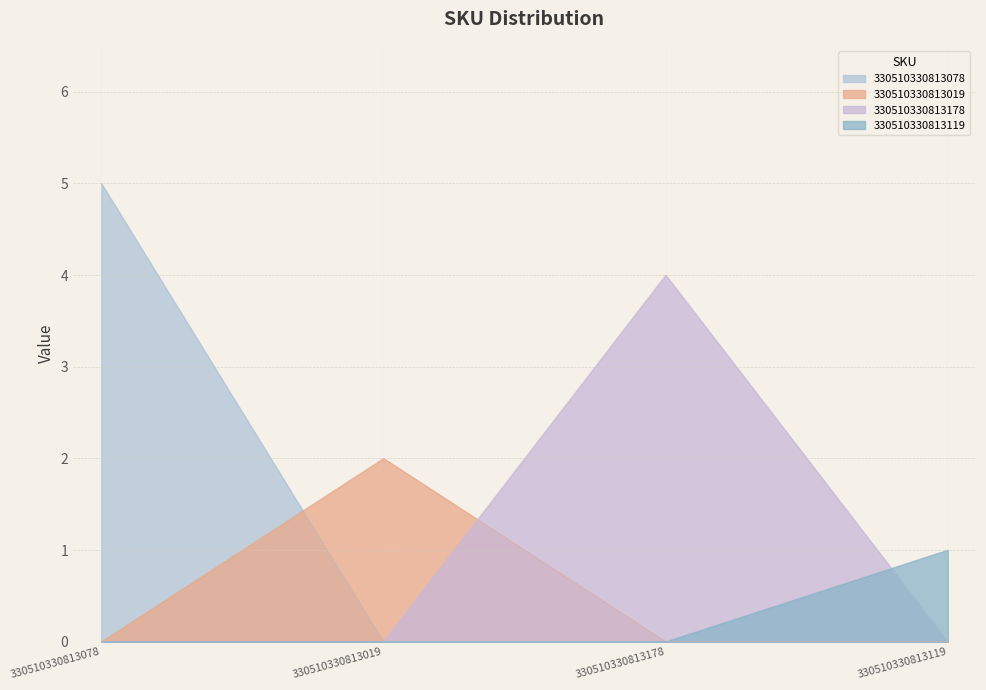

Reading left to right, what are all the values shown in this chart?

330510330813078=5	330510330813019=2	330510330813178=4	330510330813119=1